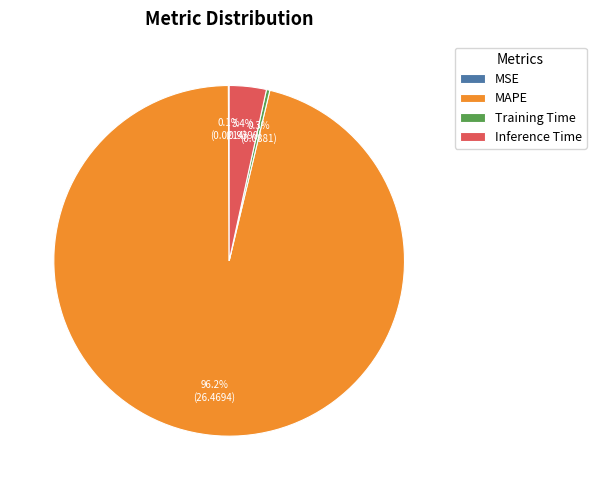

Which category has the biggest portion of the pie?

MAPE